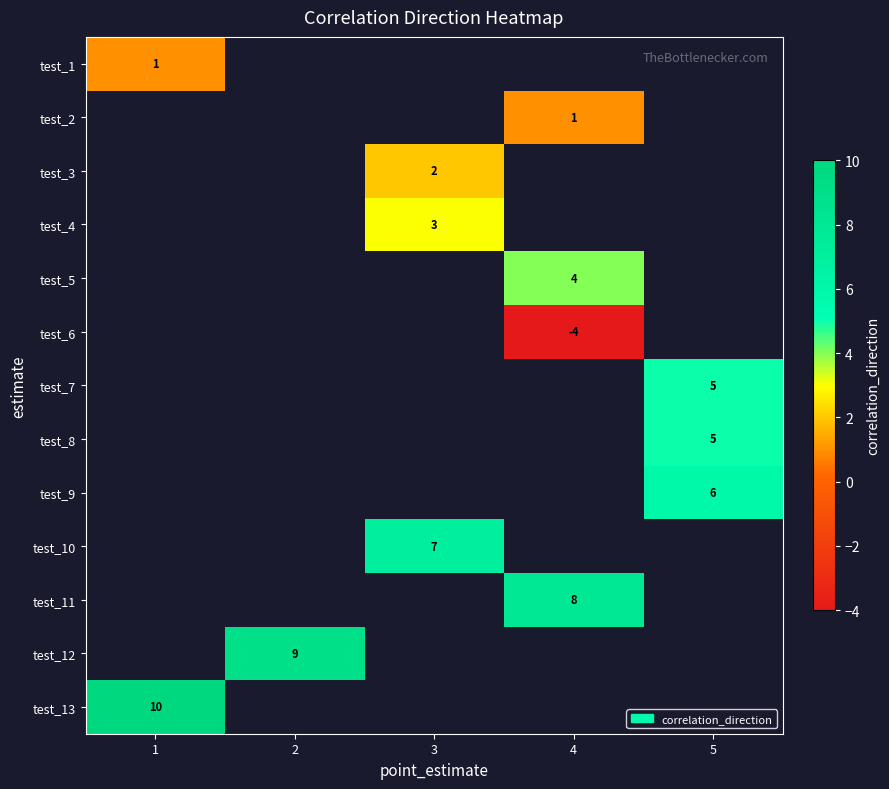

Is it true that test_7 equals 8 at 5?

False